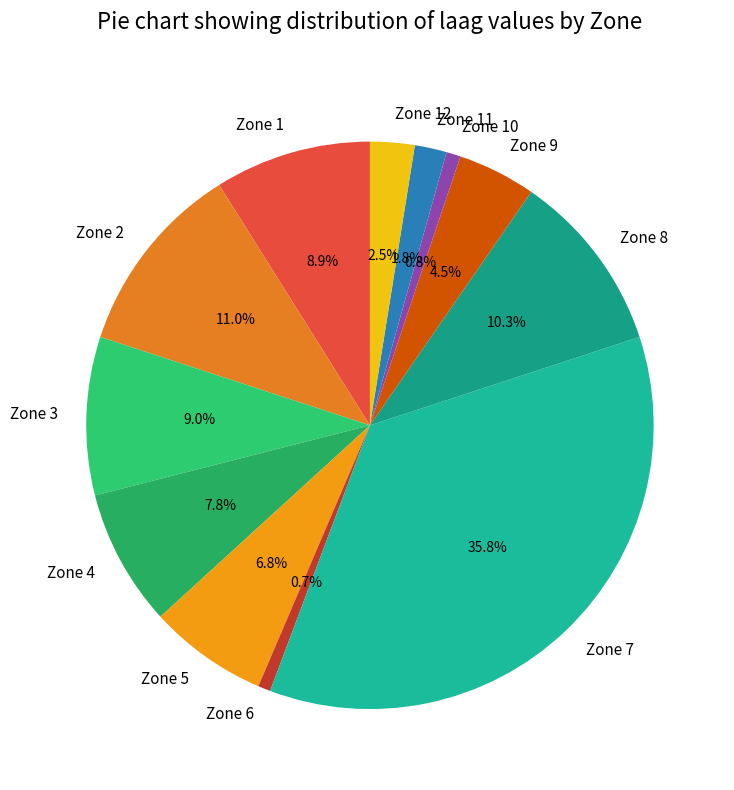

Count the number of slices in the pie.

12